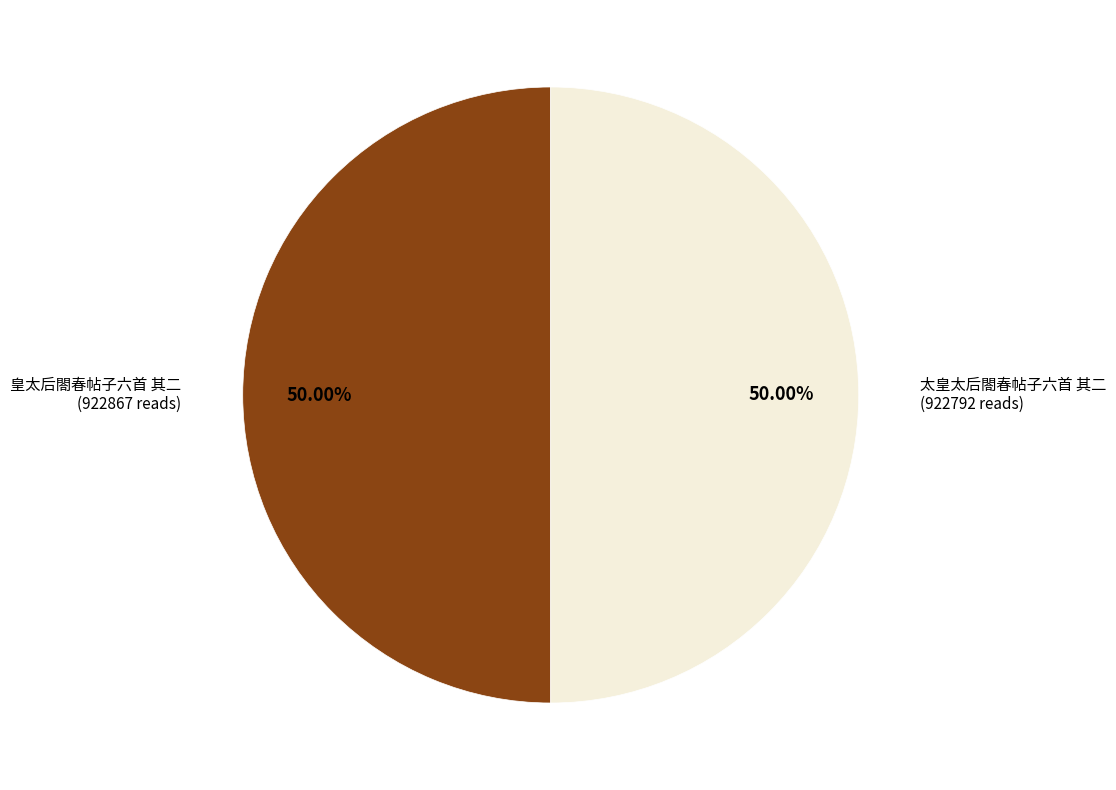

How many segments does this pie chart have?

2